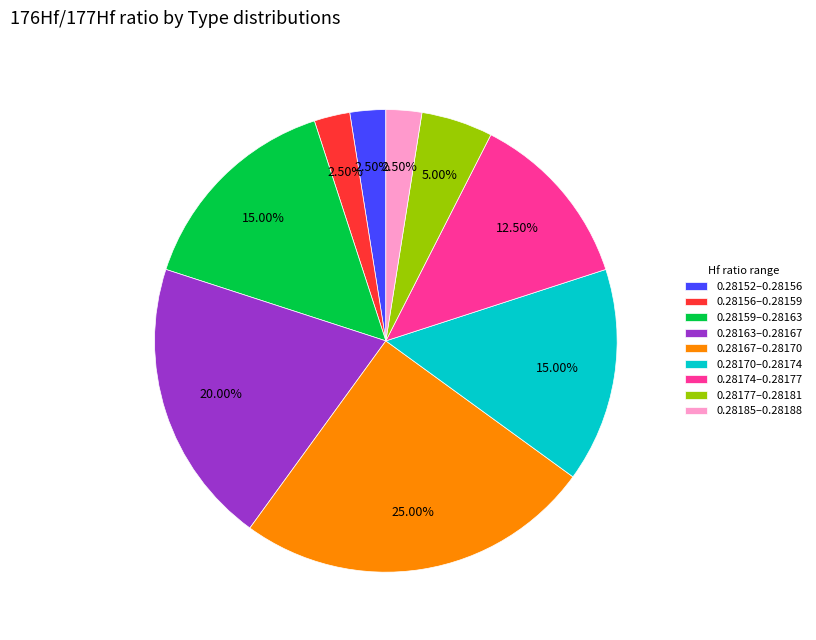

How many slices are in this pie chart?

9